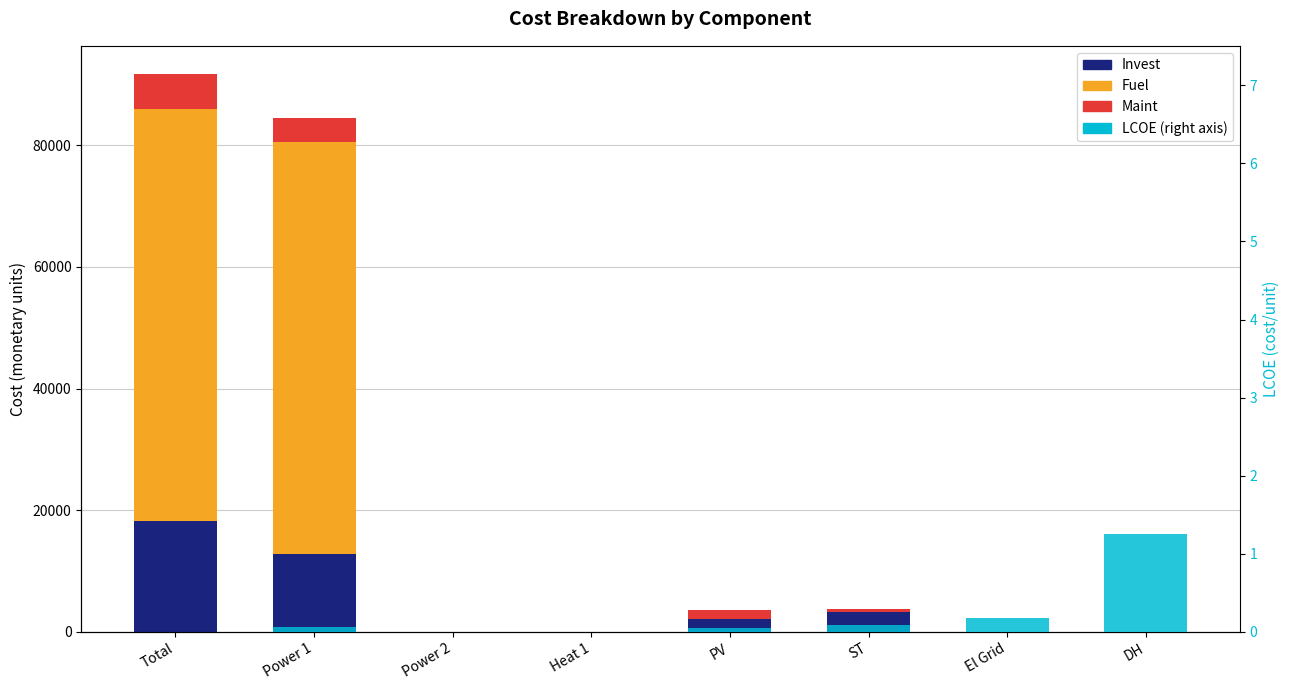

What is the greatest value displayed?

67777.3